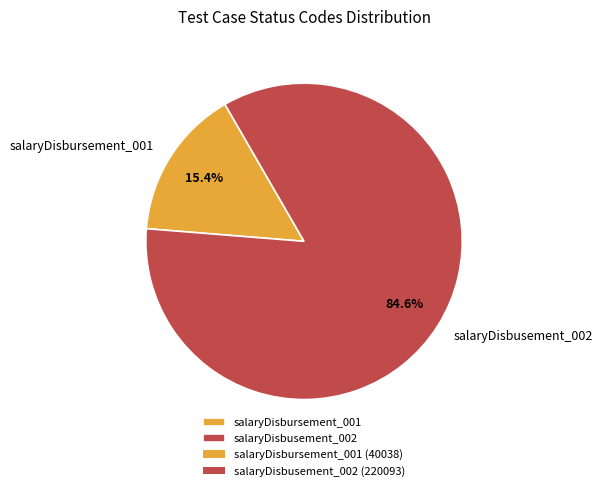

To the nearest percent, what portion does salaryDisbusement_002 represent?

85%